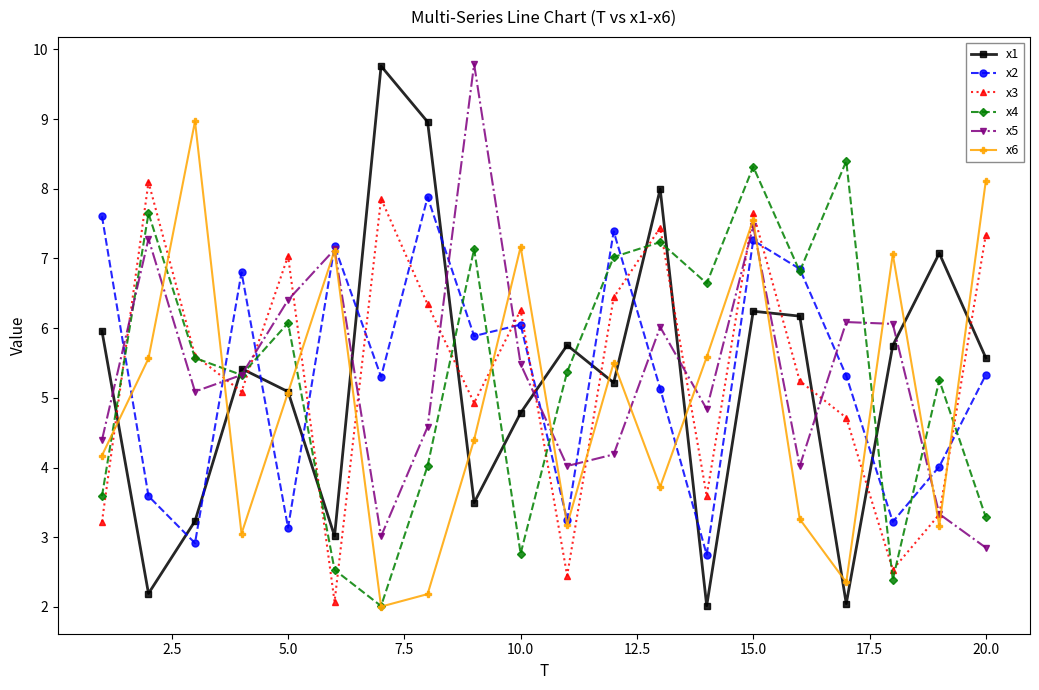

What is the sum of all x4 values?

107.4